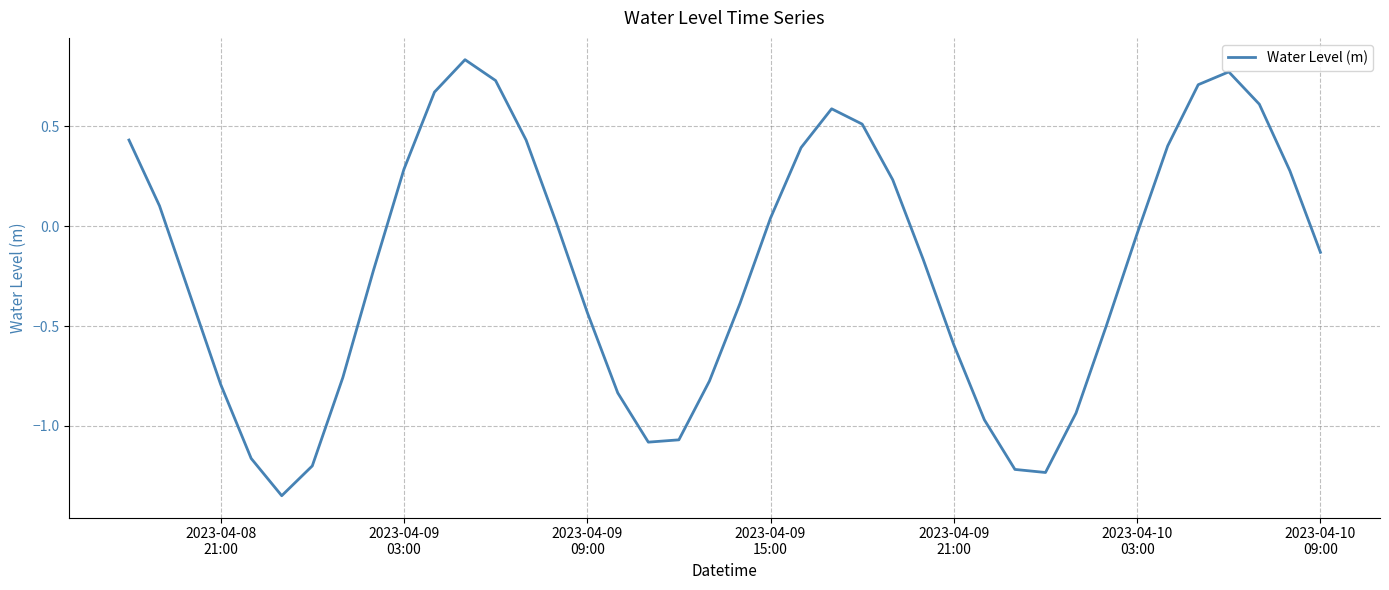

How many lines are shown in the chart?

1